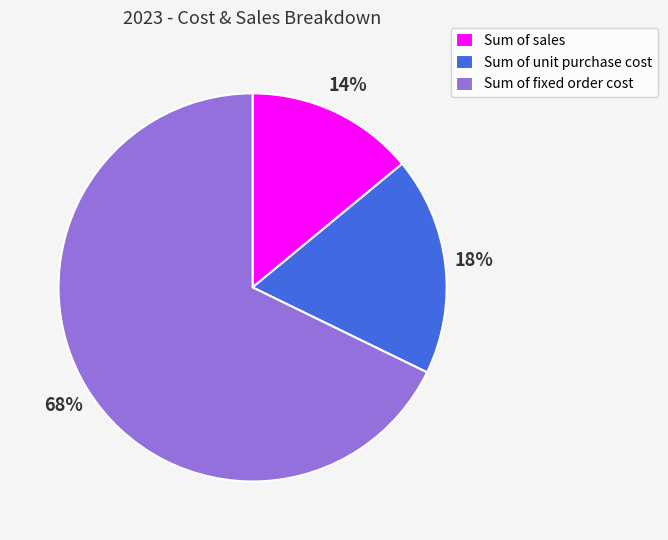

To the nearest percent, what is the combined percentage of Sum of fixed order cost and Sum of unit purchase cost?

86%